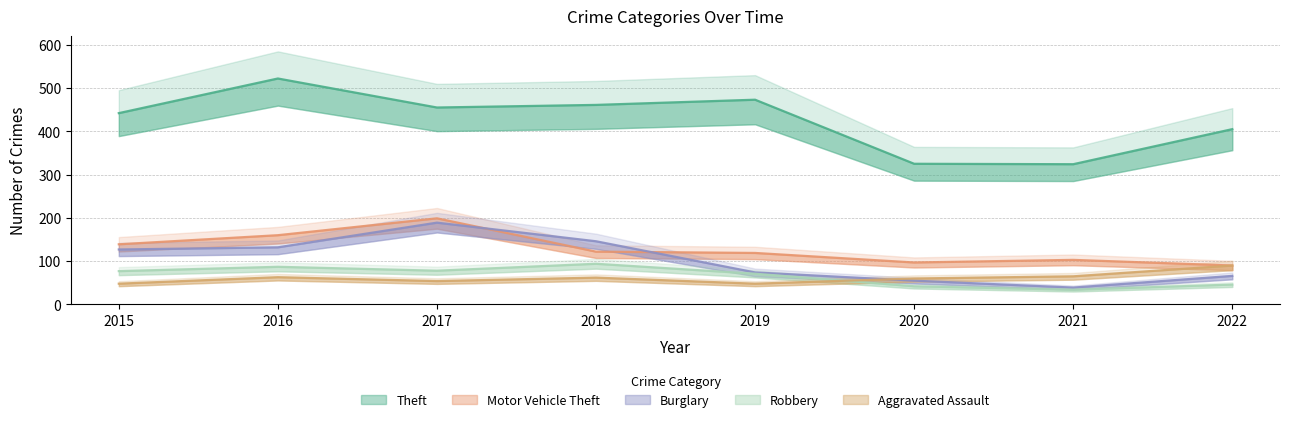

Reading left to right, list all the values displayed in this chart.

Theft: 442	522	455	461	473	325	324	405
Motor Vehicle Theft: 139	160	199	122	119	97	103	90
Burglary: 127	132	189	146	74	55	39	66
Robbery: 77	87	78	94	71	42	34	46
Aggravated Assault: 48	63	54	62	48	60	65	90